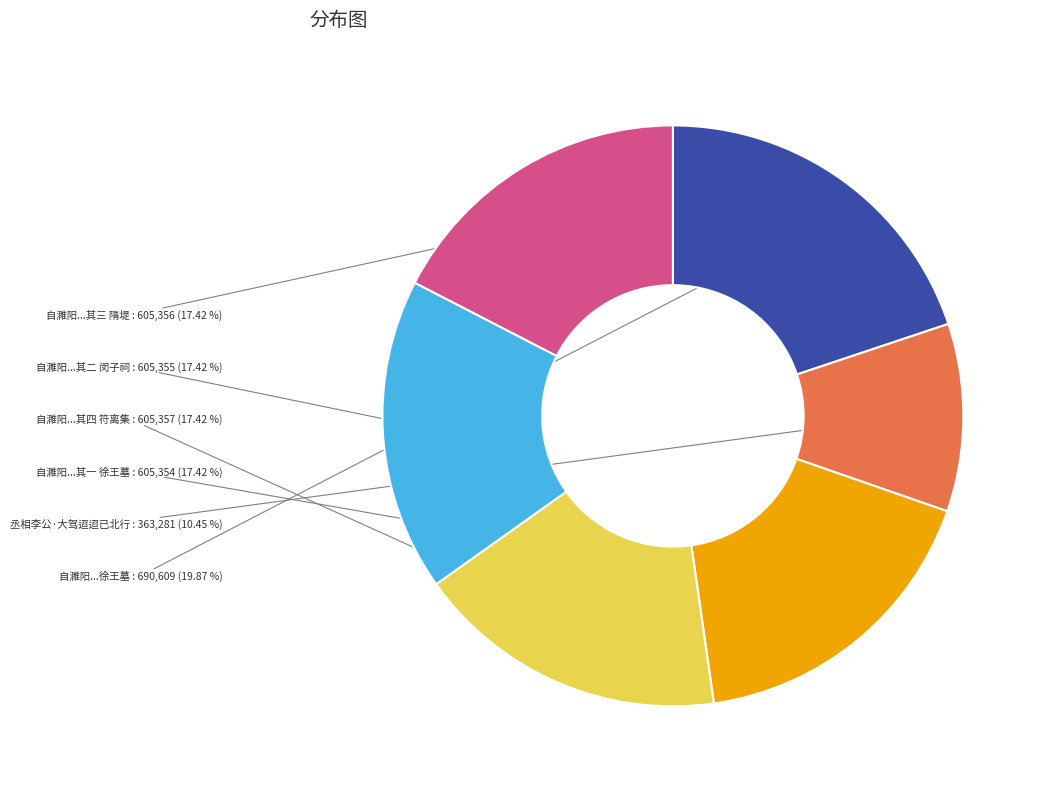

Is there any slice that represents more than half of the pie?

No